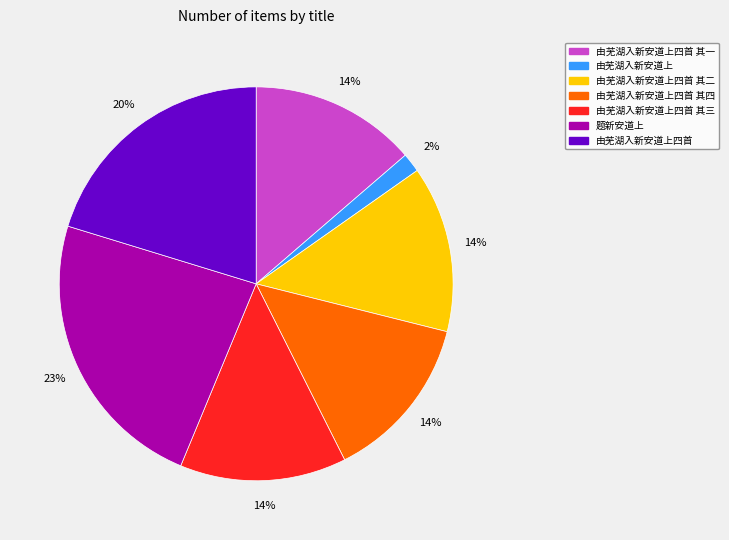

What is the smallest slice in the pie chart?

由芜湖入新安道上